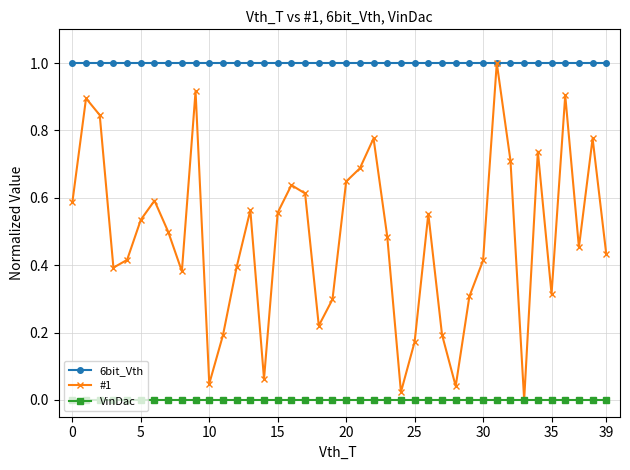

True or false: VinDac and 6bit_Vth cross at least once.

False